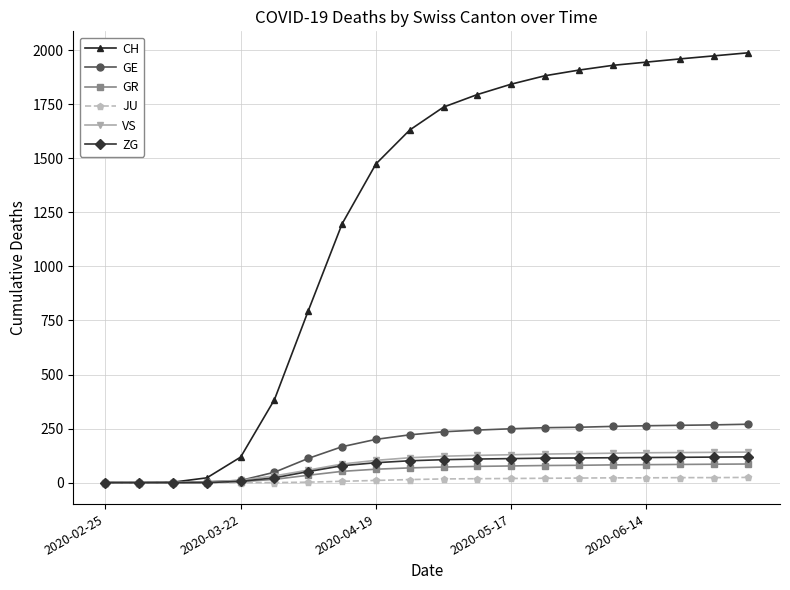

At how many categories does at least one series exceed 1011?

13